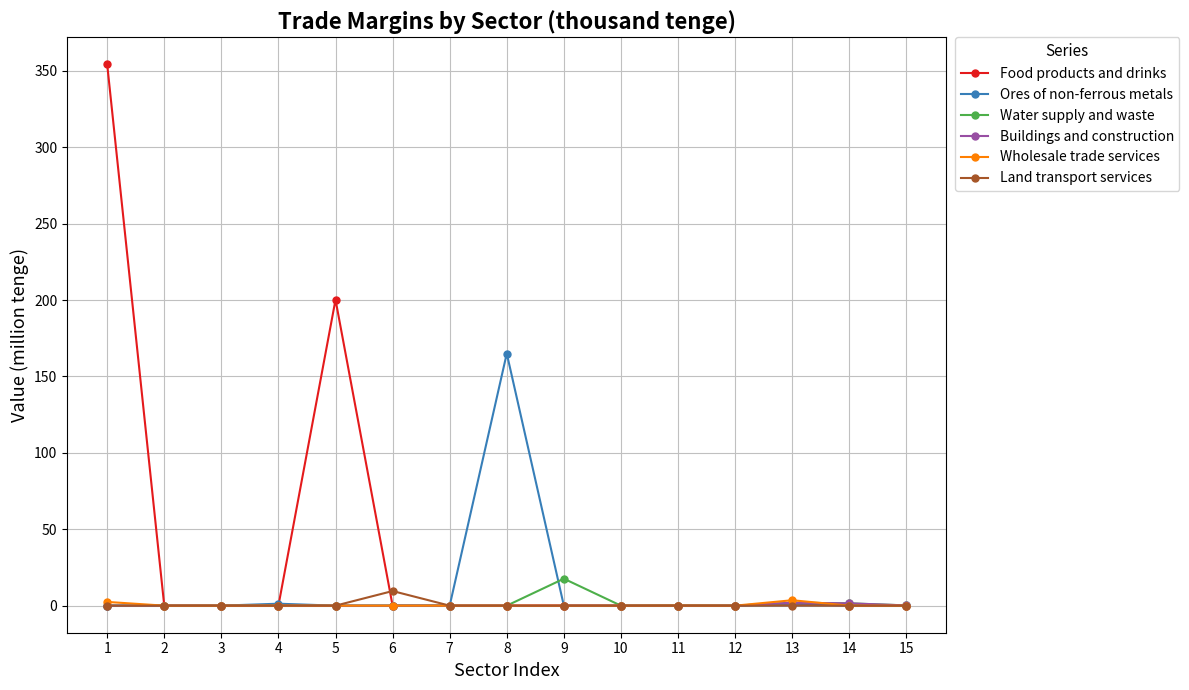

Is the value of Ores of non-ferrous metals at 8 greater than the value of Water supply and waste at 6?

Yes